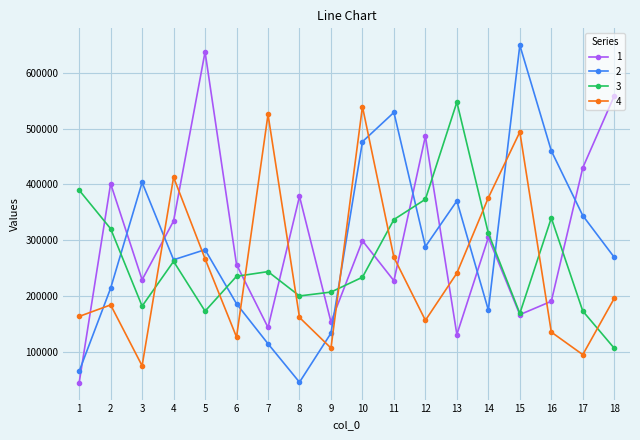

Which category has the highest value across all series?

15